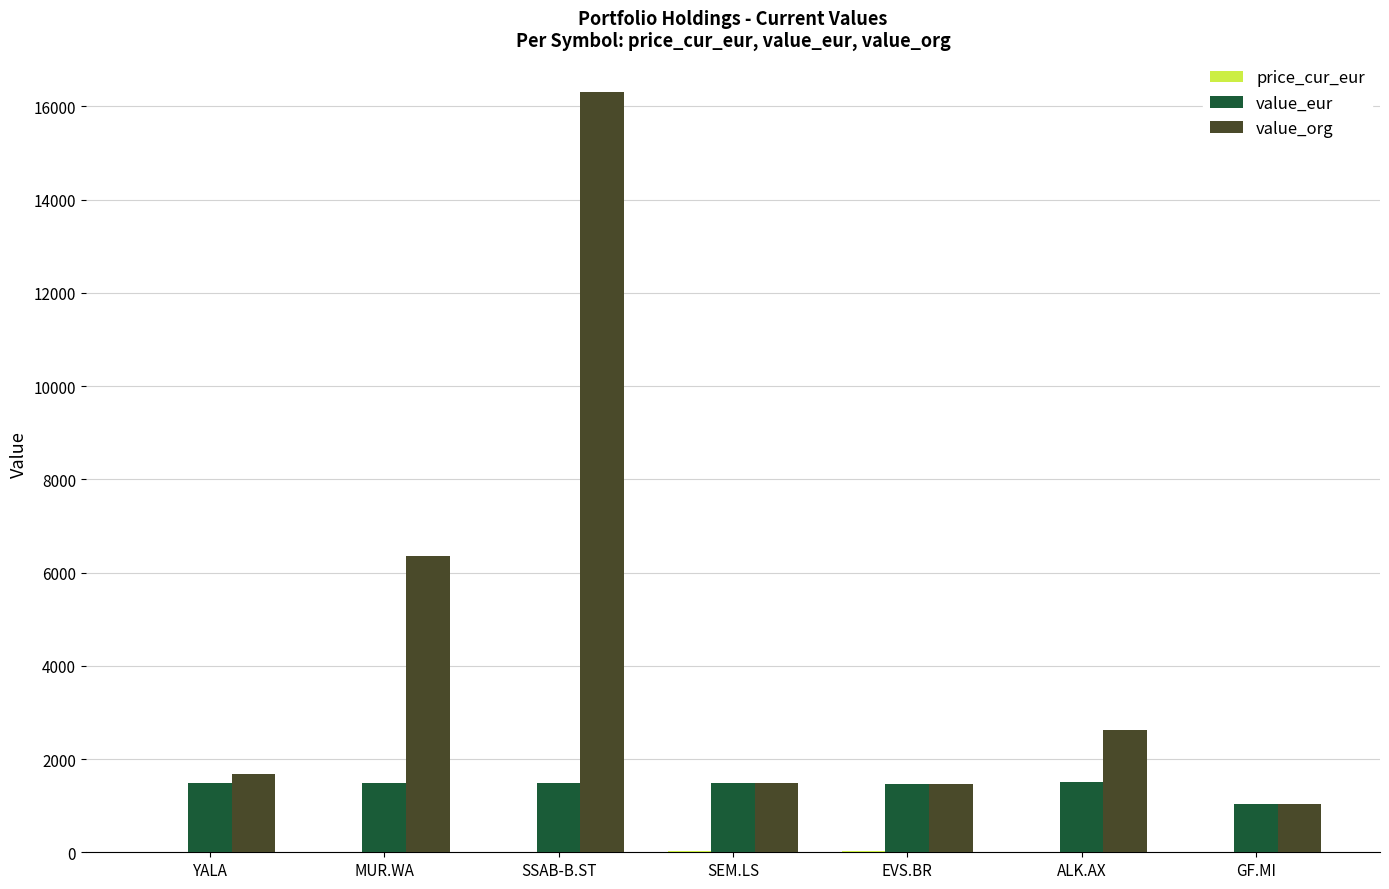

The value_eur series shows 2116.5 at YALA. True or false?

False